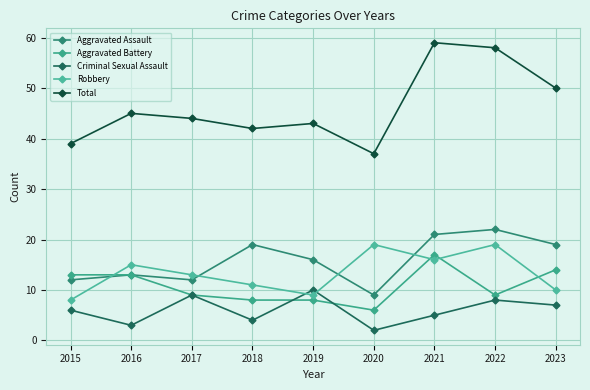

What is the difference between the Total values at 2016 and 2020?

8